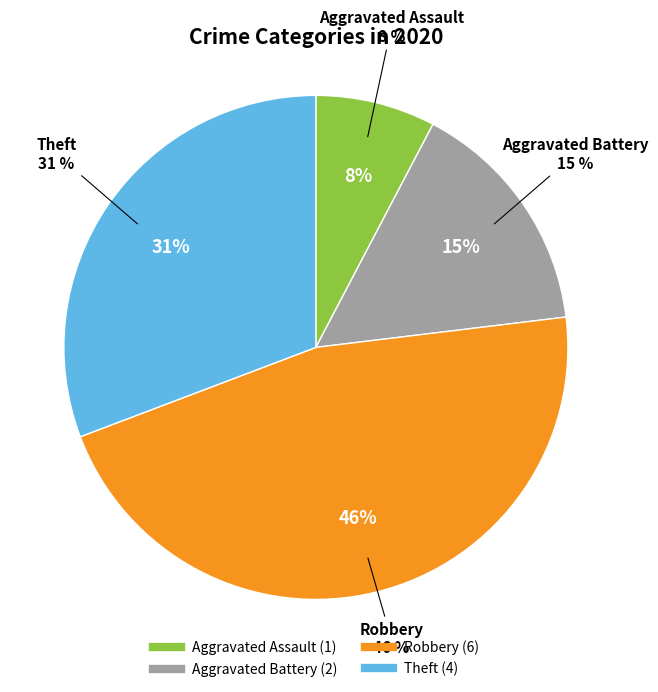

True or false: Aggravated Assault accounts for 16% of the total.

False